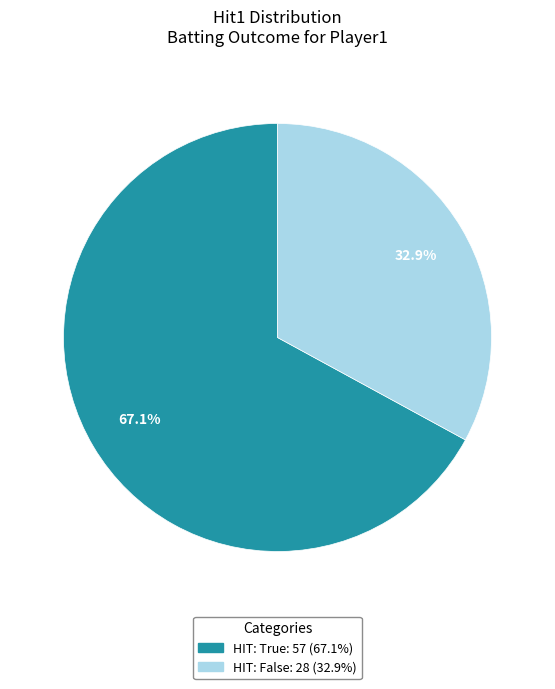

Is there a majority slice in this chart?

Yes